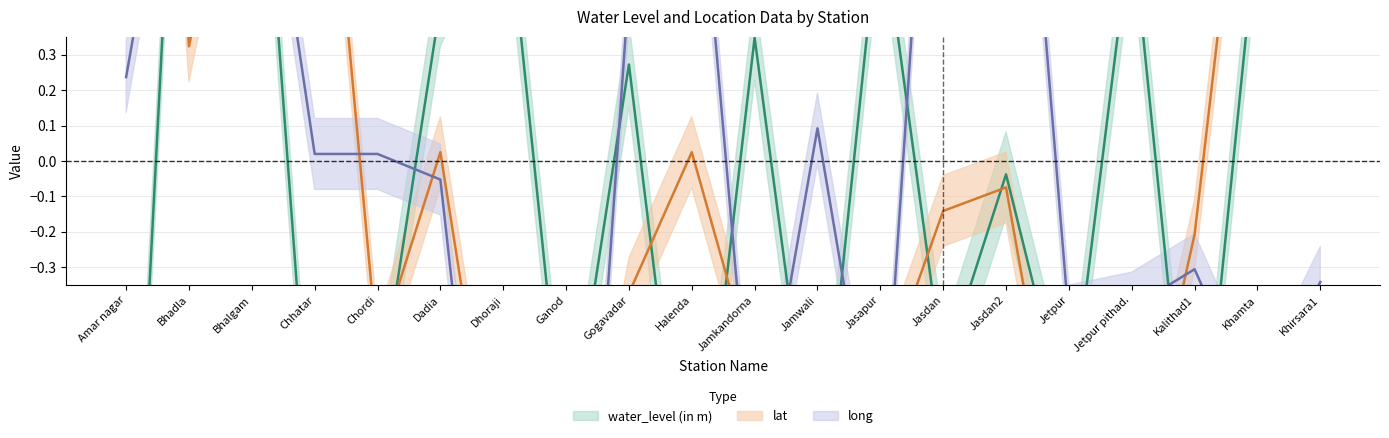

Read the long value at Jasdan.

1.7